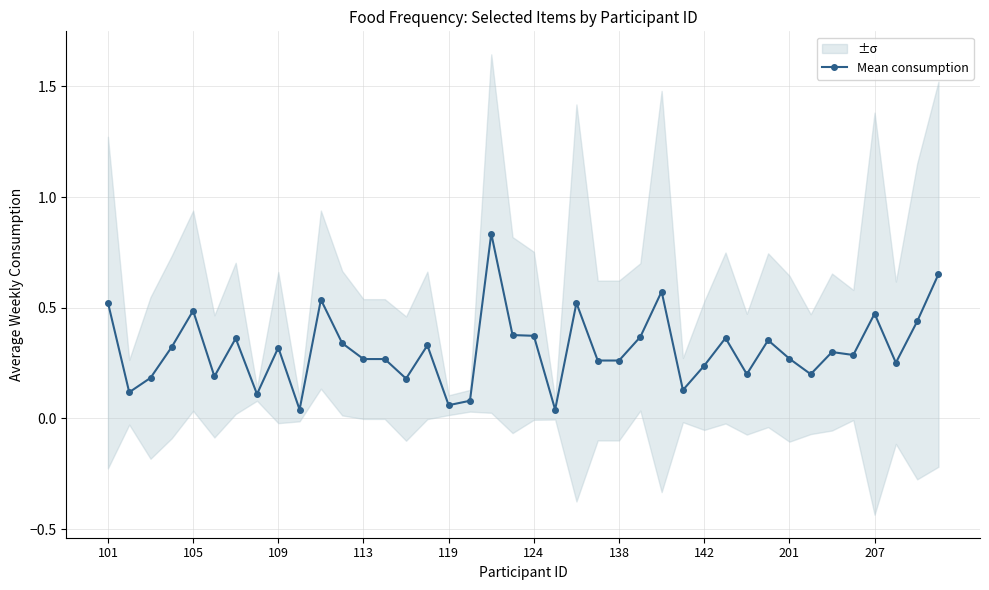

The Mean consumption series shows 0.3 at 207. True or false?

False